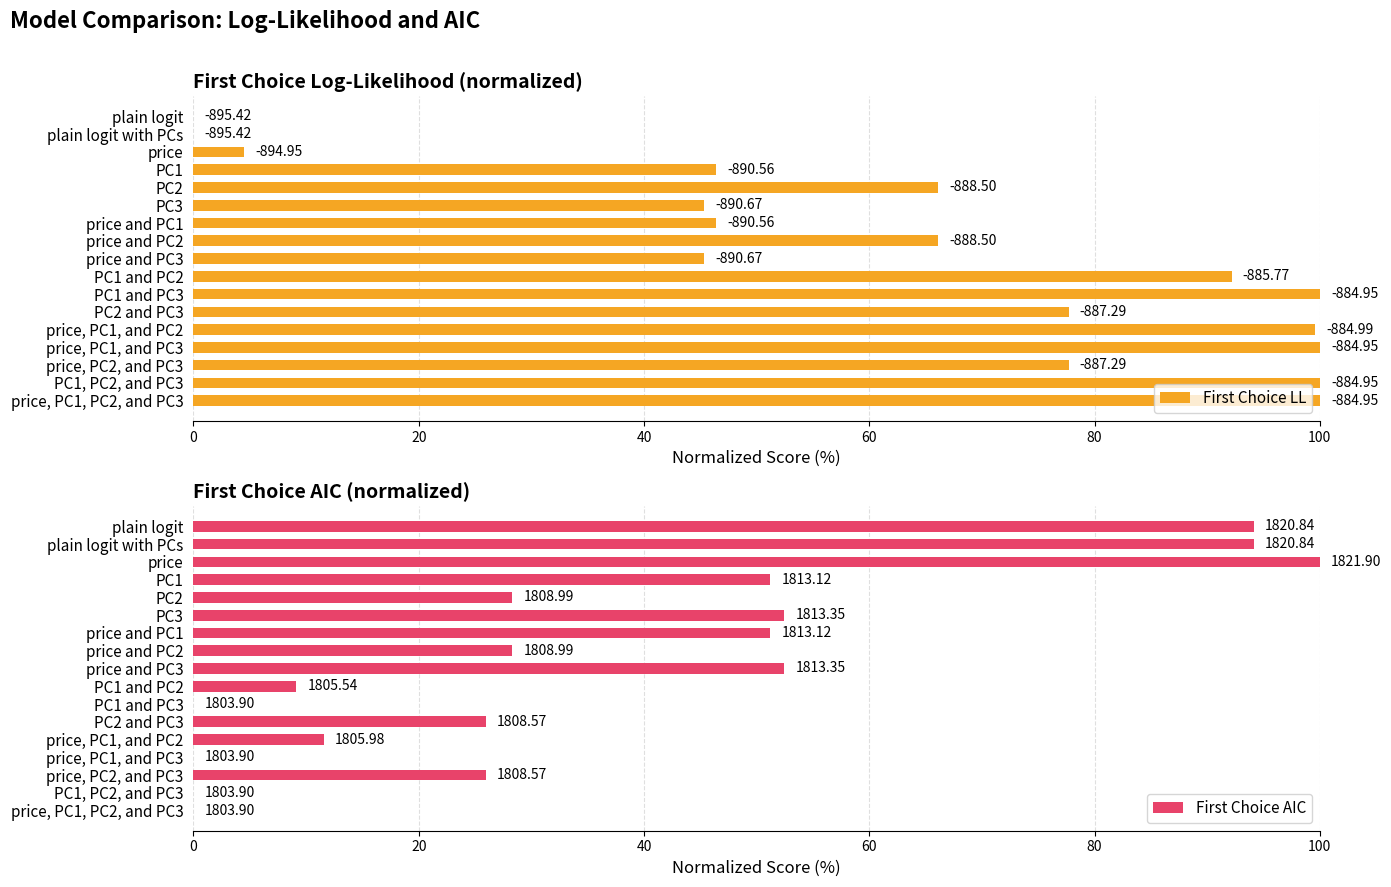

Between PC2 and PC3 and price and PC3, which is larger?

PC2 and PC3